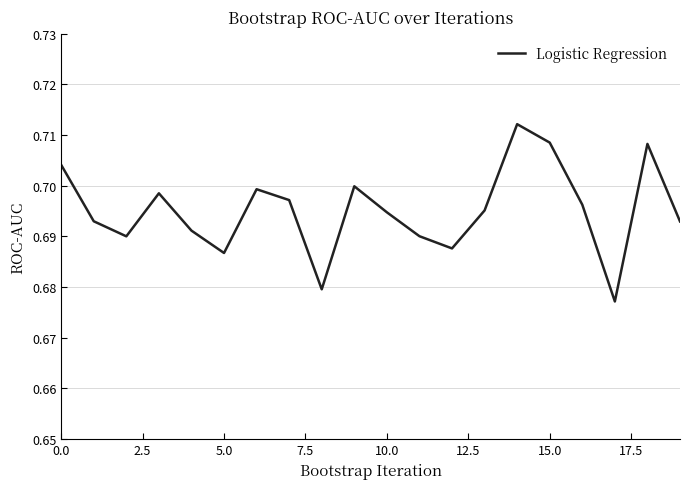

What is the value of the 11th point from the left?

0.7